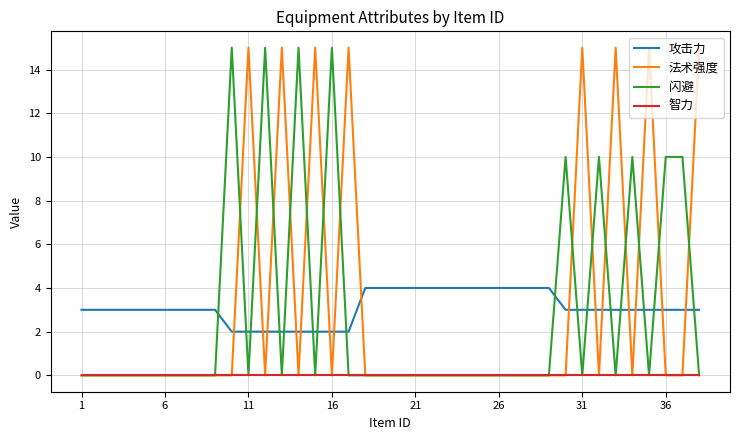

Is this an area chart (filled region under the line)?

No